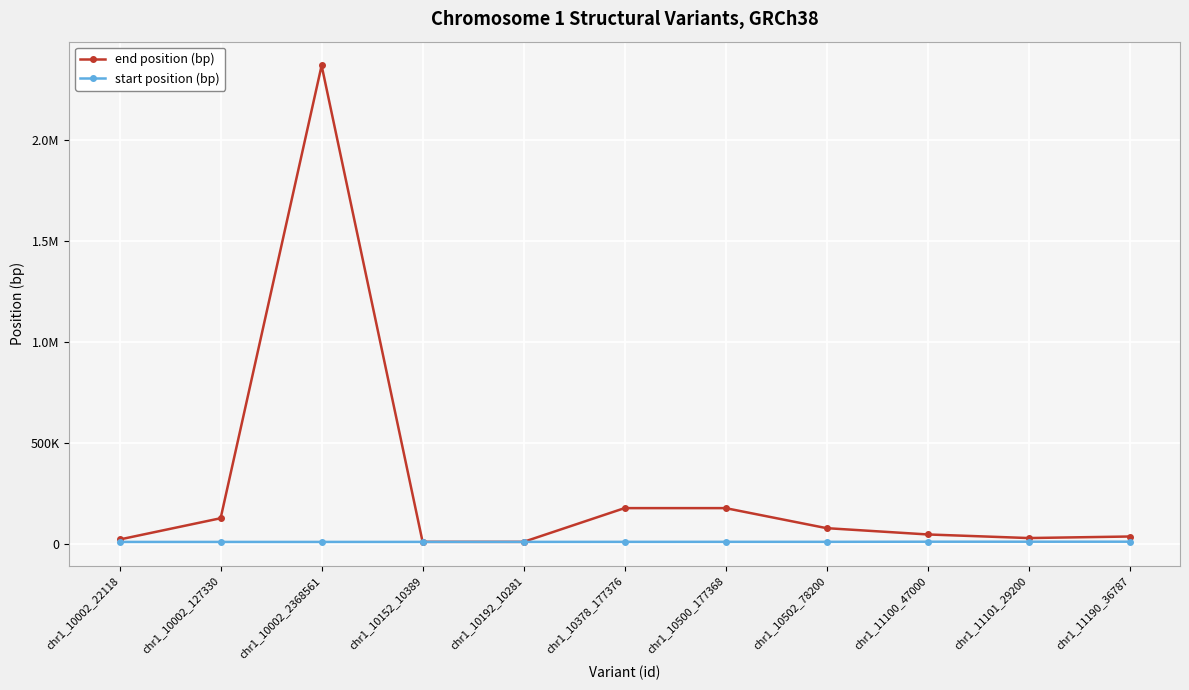

Is this an area chart (filled region under the line)?

No